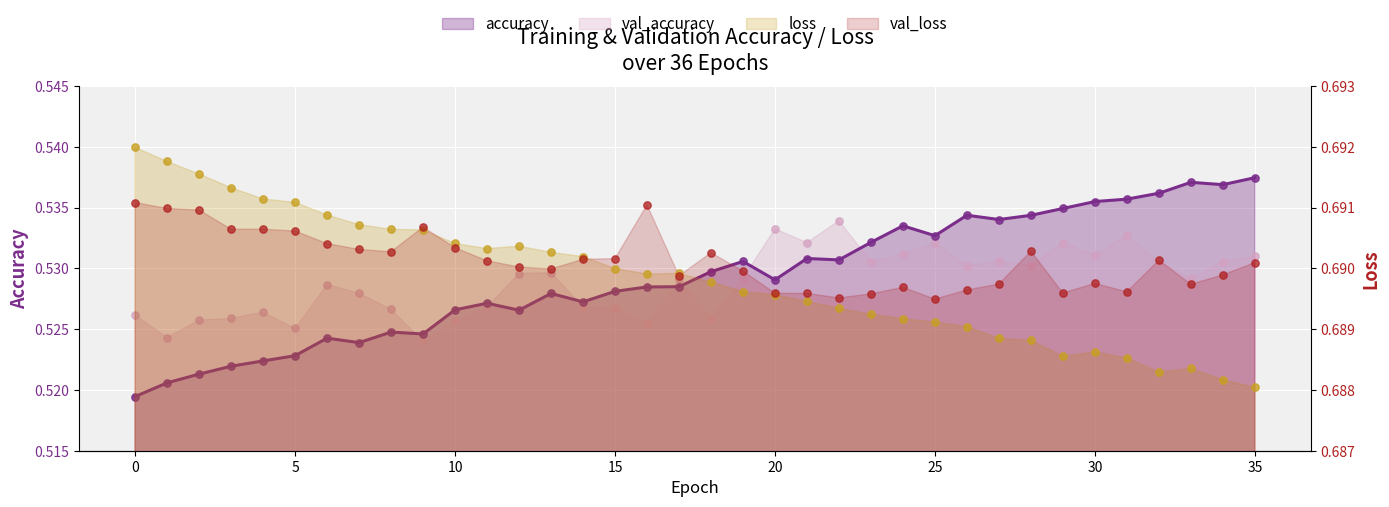

At which category is the sum across all series the highest?

35